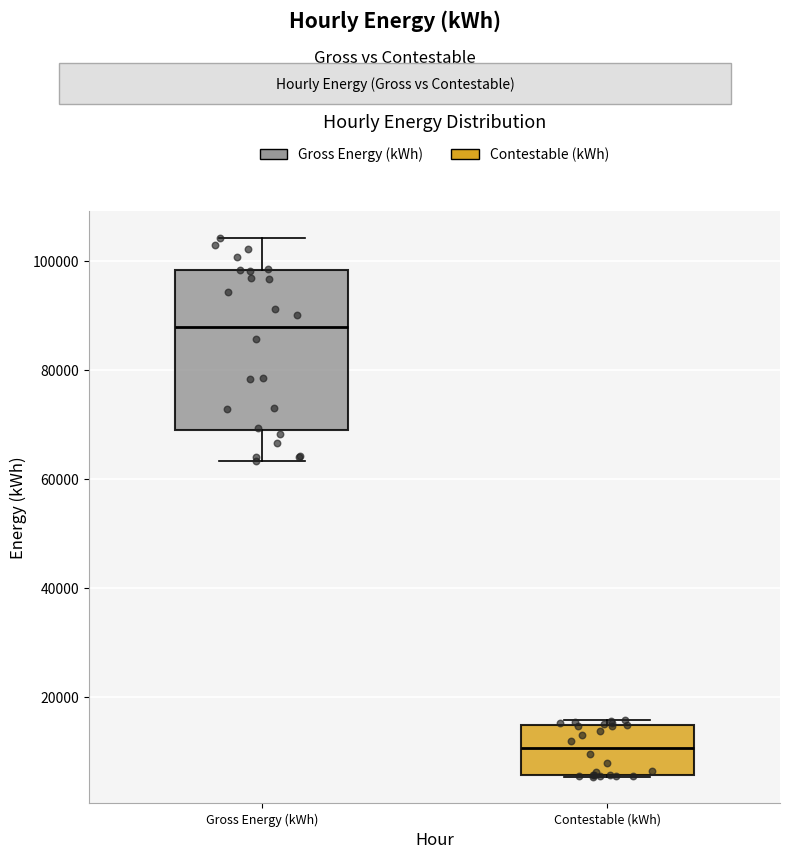

Reading left to right, transcribe this box plot: for each box, give where its median line is, the range the box spans, and where its two whiskers end, as read against the y-axis. The values are not printed on the chart, so give them approximately, as read against the axis.

Gross Energy (kWh): median 88000, box 70000 to 98000, whiskers 64000 to 104000
Contestable (kWh): median 10000, box 6000 to 14000, whiskers 6000 to 16000